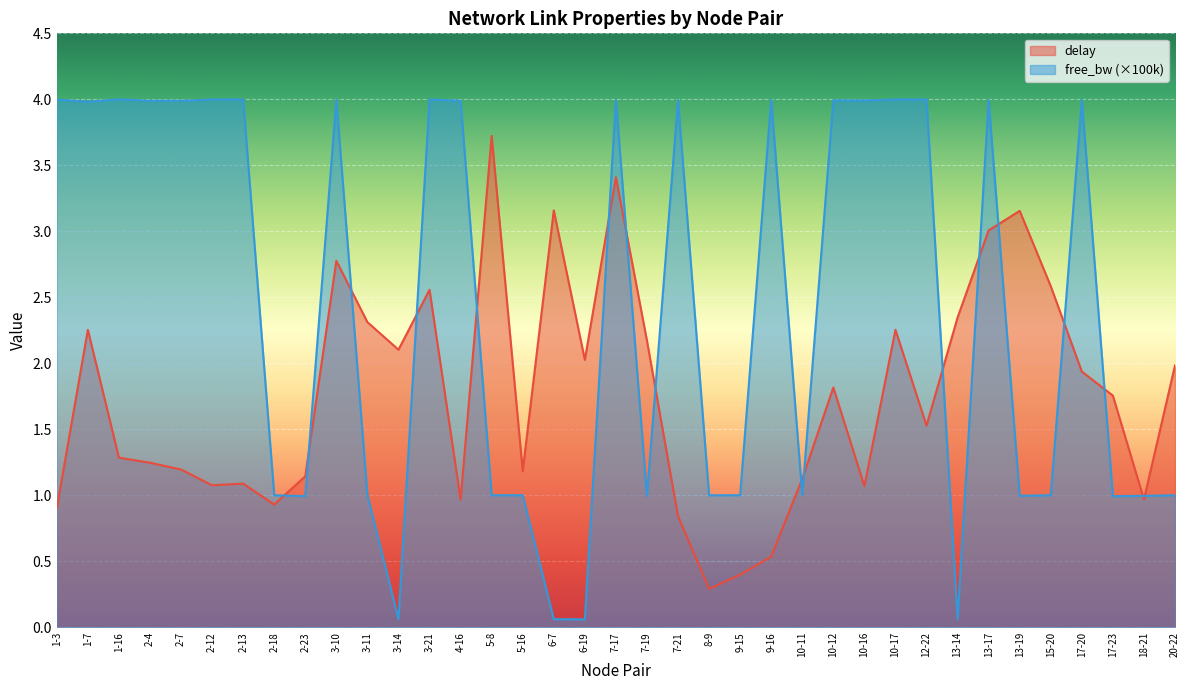

What position from the right is 2-12?

32